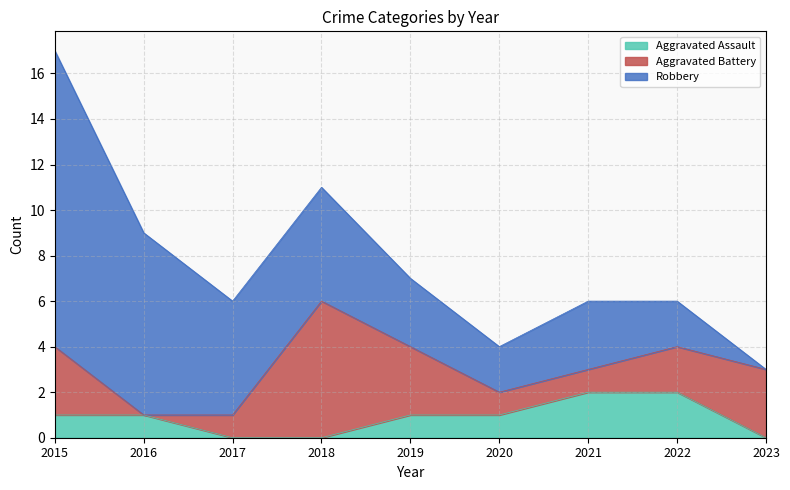

The value of Aggravated Battery at 2019 is 5. True or false?

False